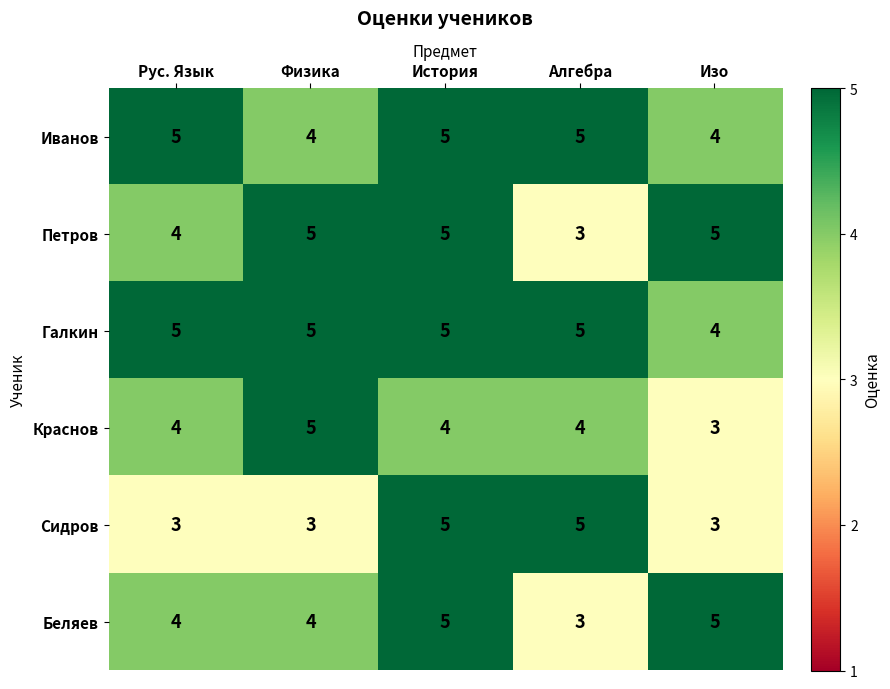

Reading left to right, what are all the values shown in this chart?

Иванов: Рус. Язык=5	Физика=4	История=5	Алгебра=5	Изо=4
Петров: Рус. Язык=4	Физика=5	История=5	Алгебра=3	Изо=5
Галкин: Рус. Язык=5	Физика=5	История=5	Алгебра=5	Изо=4
Краснов: Рус. Язык=4	Физика=5	История=4	Алгебра=4	Изо=3
Сидров: Рус. Язык=3	Физика=3	История=5	Алгебра=5	Изо=3
Беляев: Рус. Язык=4	Физика=4	История=5	Алгебра=3	Изо=5